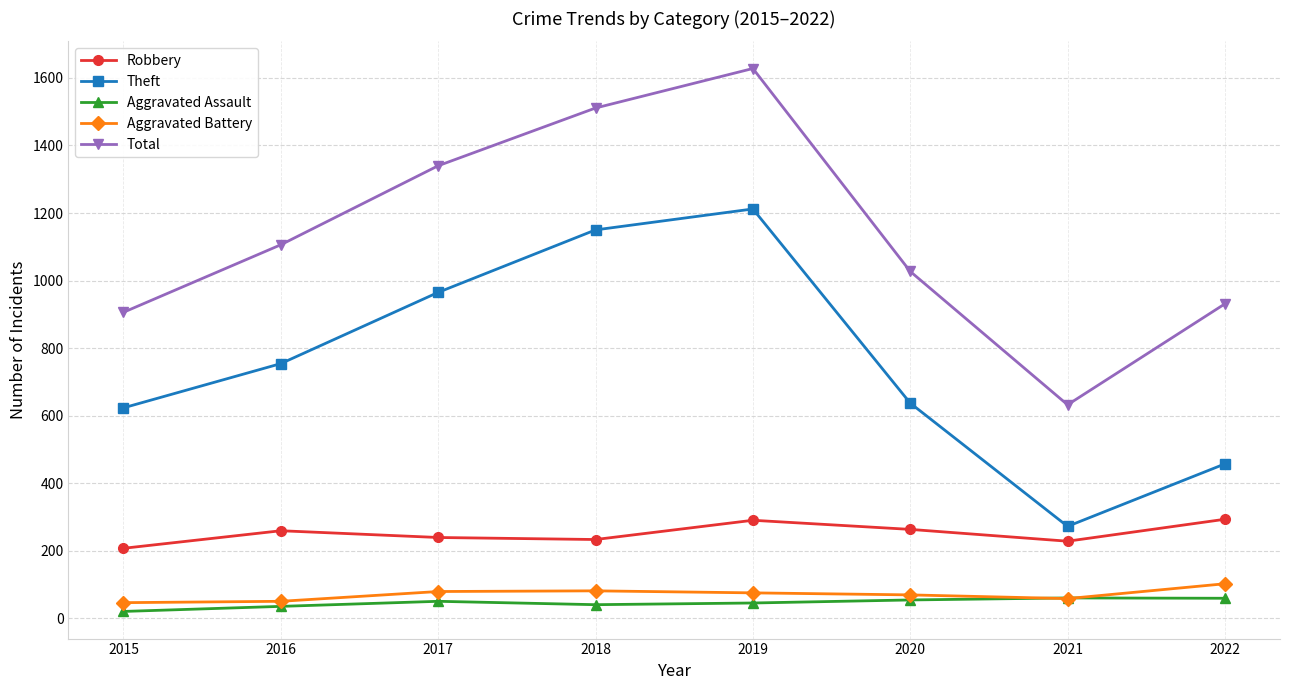

Count the number of categories in the chart.

8